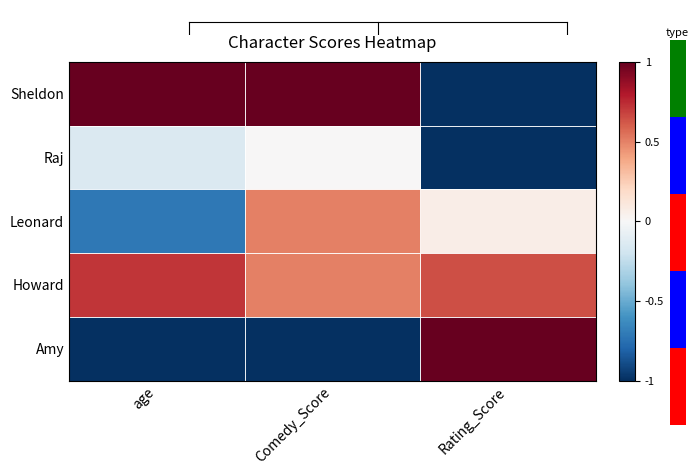

Reading left to right, extract all data points from this chart.

Sheldon: age=1.0	Comedy_Score=1.0	Rating_Score=-1.0
Raj: age=-0.1	Comedy_Score=0.0	Rating_Score=-1.0
Leonard: age=-0.7	Comedy_Score=0.5	Rating_Score=0.1
Howard: age=0.7	Comedy_Score=0.5	Rating_Score=0.6
Amy: age=-1.0	Comedy_Score=-1.0	Rating_Score=1.0